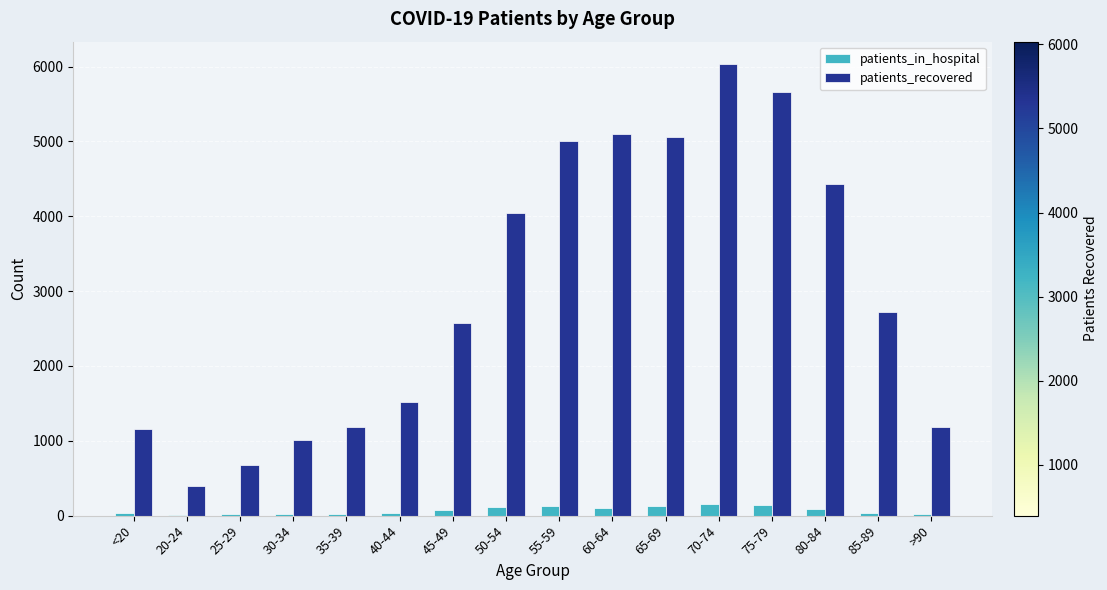

Is it true that patients_recovered equals 3314 at 70-74?

False